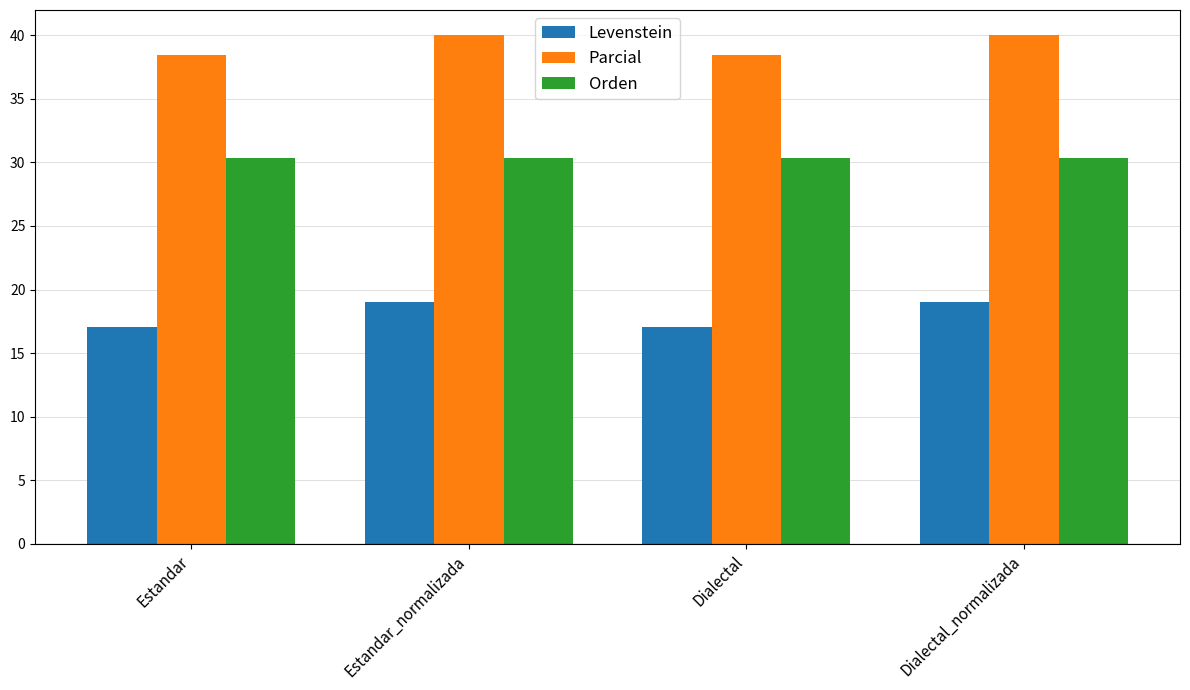

What is the maximum value shown in the chart?

40.0